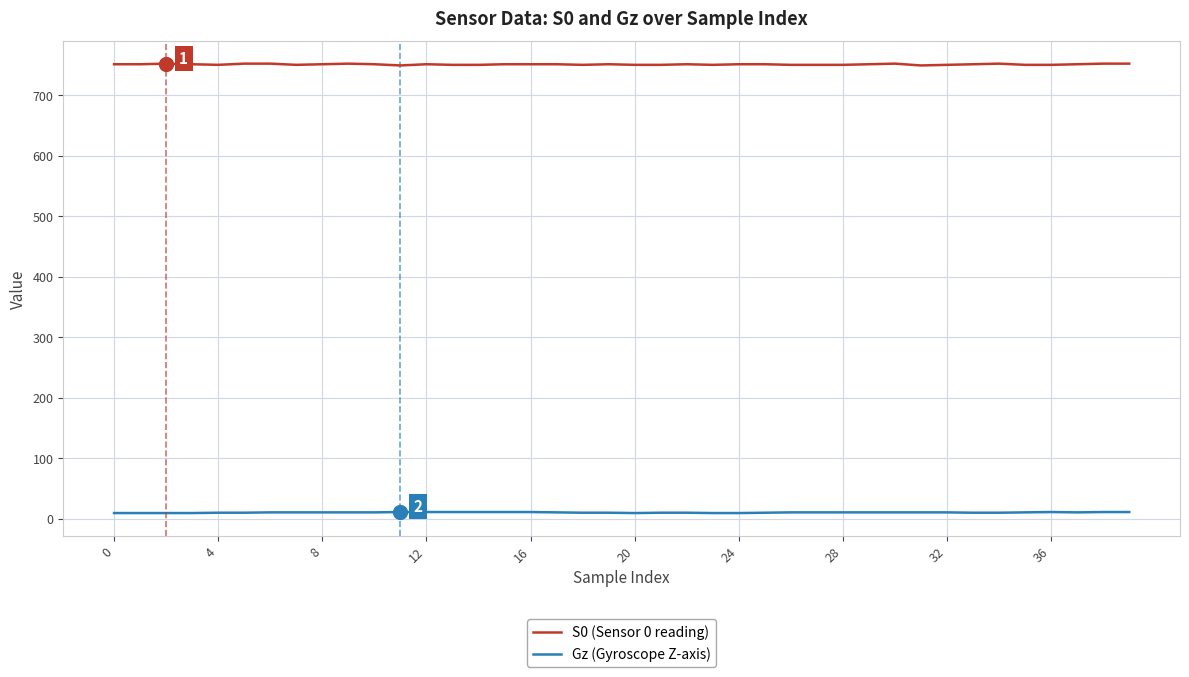

True or false: S0 (Sensor 0 reading) and Gz (Gyroscope Z-axis) intersect in this chart.

False